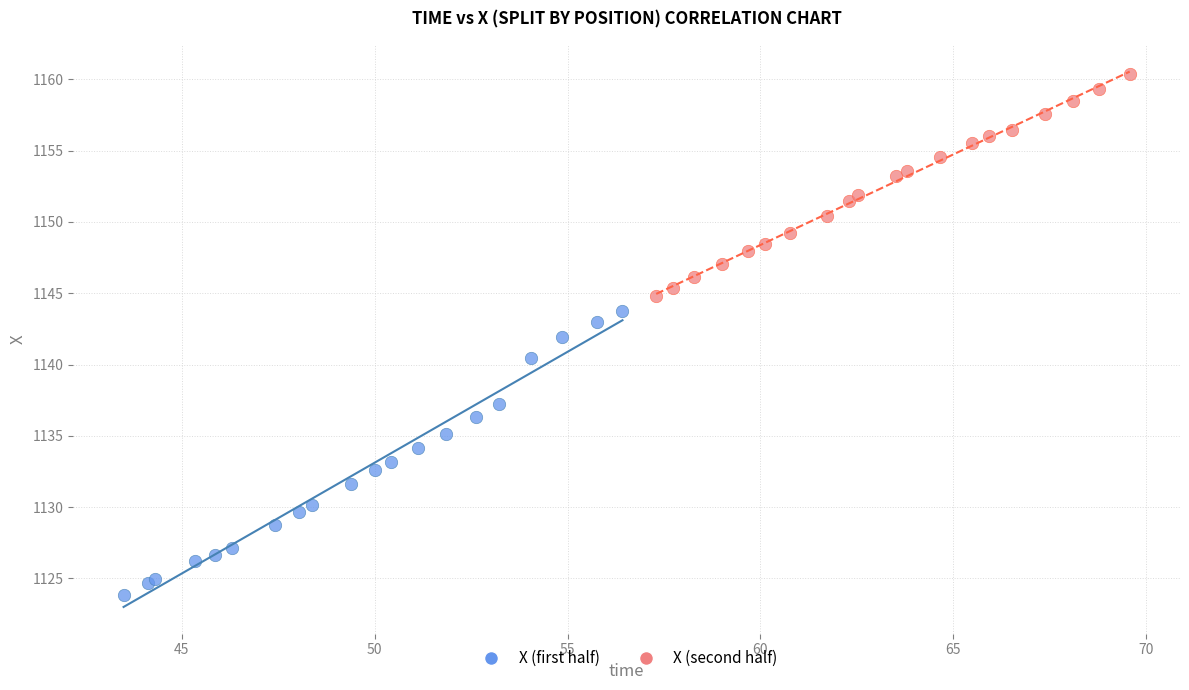

Which series has the widest spread of Y values?

X (first half)